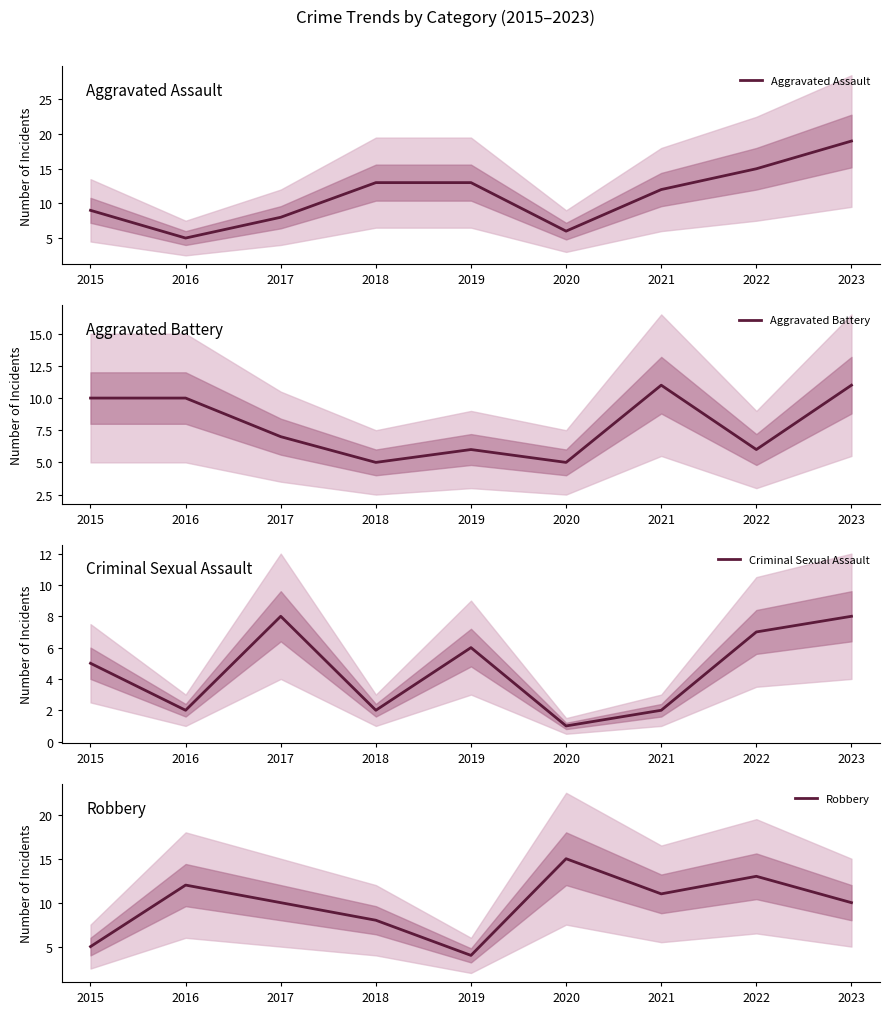

At which category does Aggravated Assault reach its first local valley?

2016